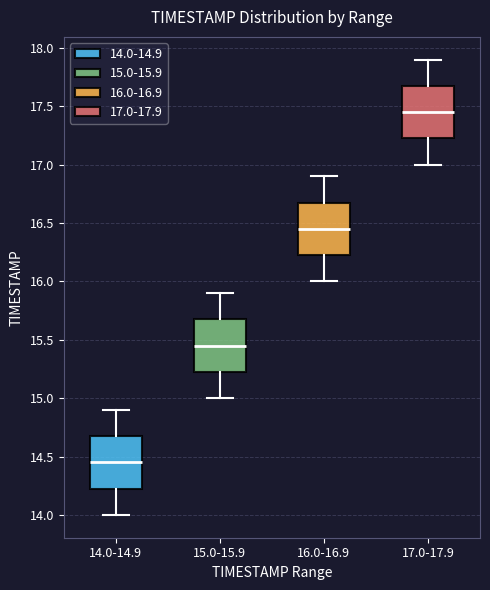

Where does the upper whisker of the box for 14.0-14.9 end on the y-axis? The values are not printed on the chart, so give them approximately, as read against the axis.

14.90